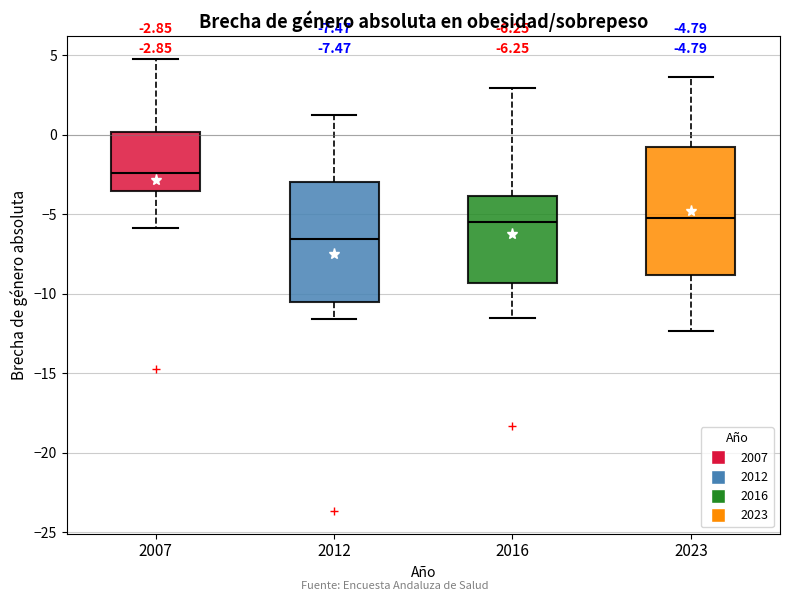

Which box has the highest median line?

2007